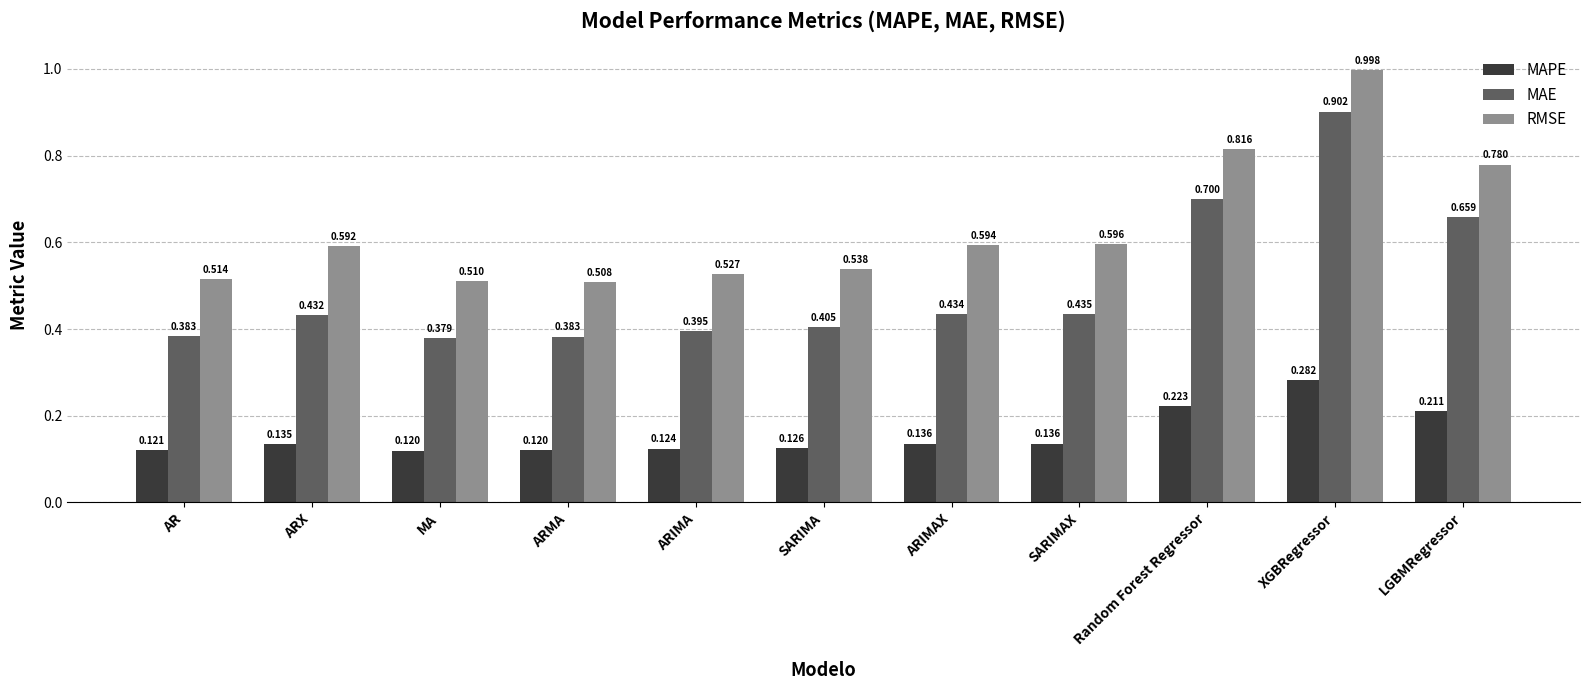

At which category is the sum across all series the highest?

XGBRegressor